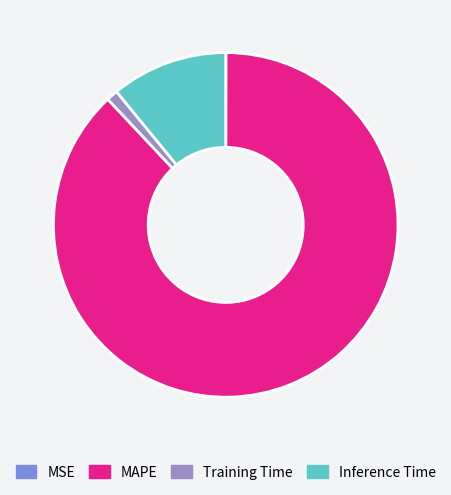

True or false: Inference Time accounts for 20% of the total.

False